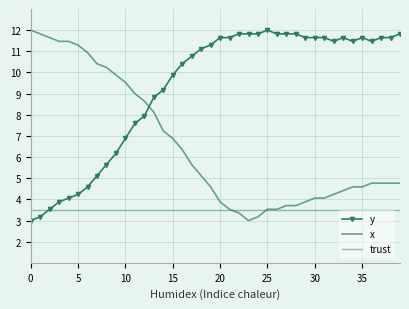

How many lines are shown in the chart?

3